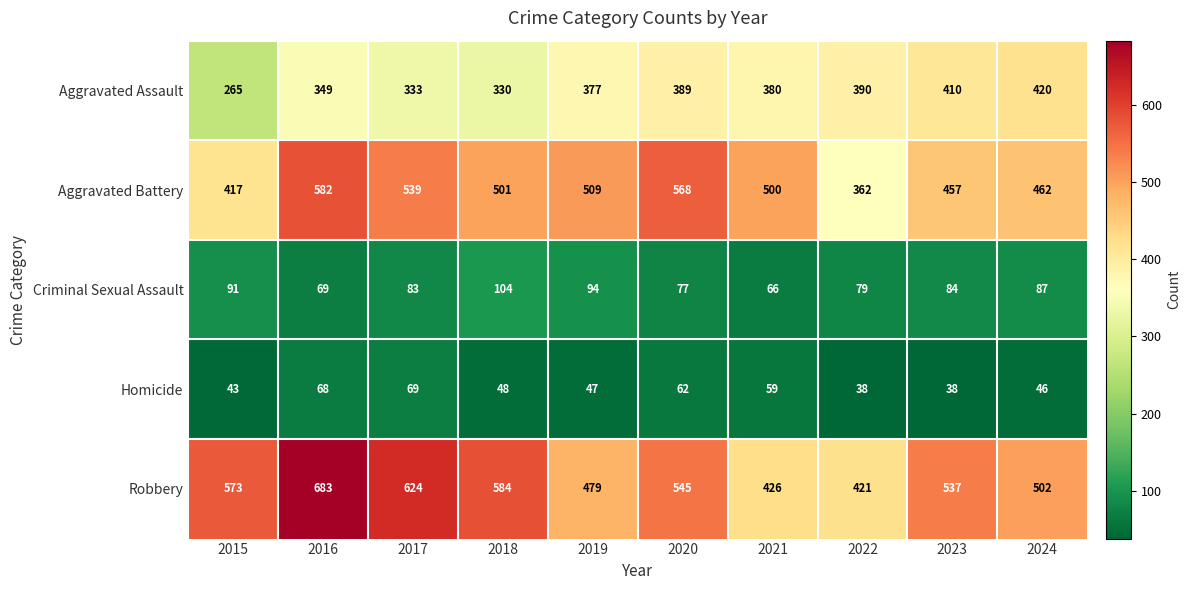

How many series are shown in this chart?

5